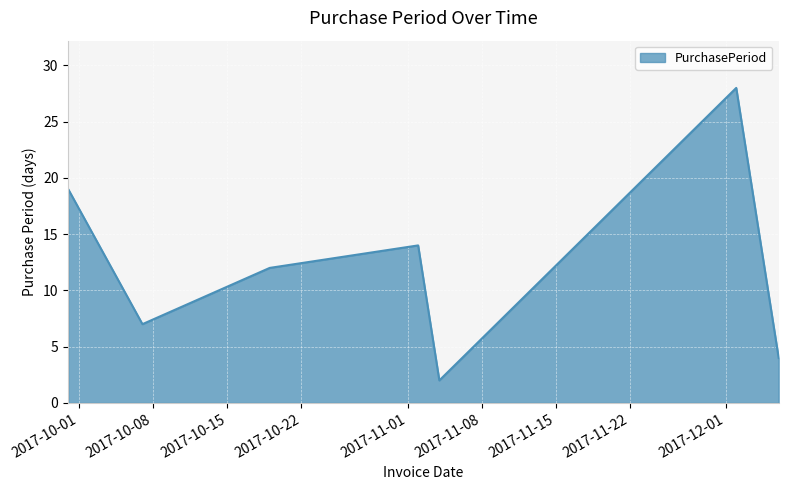

What is the greatest value displayed?

28